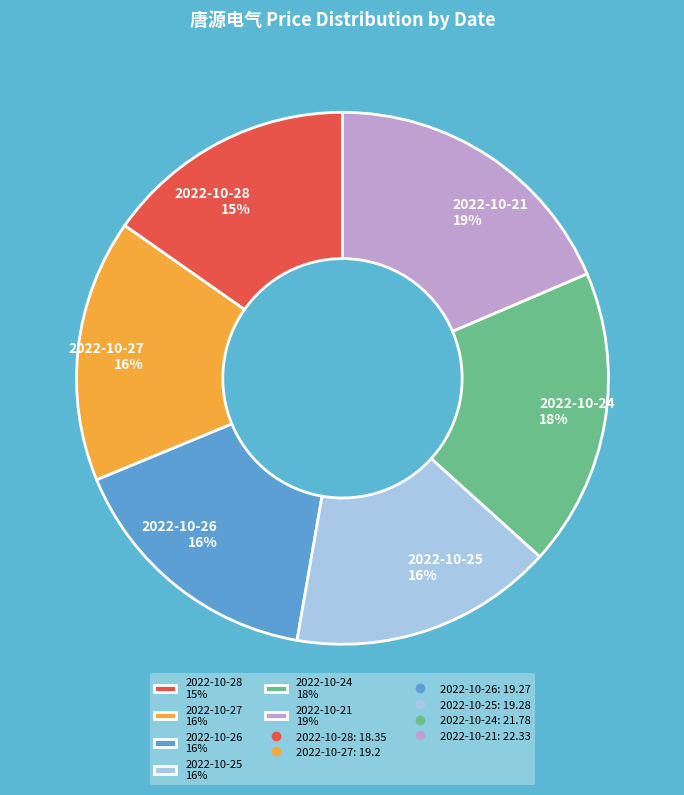

What percentage is the 2022-10-25 16% slice, to the nearest percent?

16%